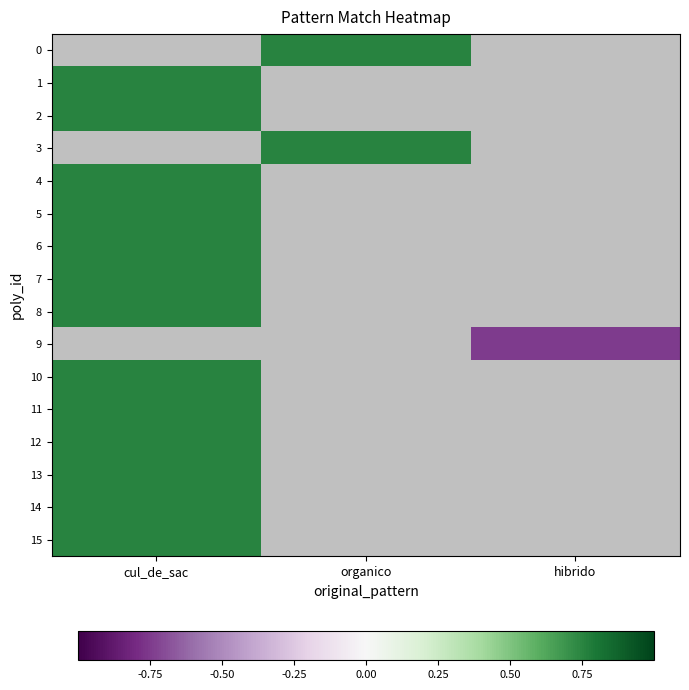

Is the value of 8 at hibrido greater than the value of 10 at cul_de_sac?

No